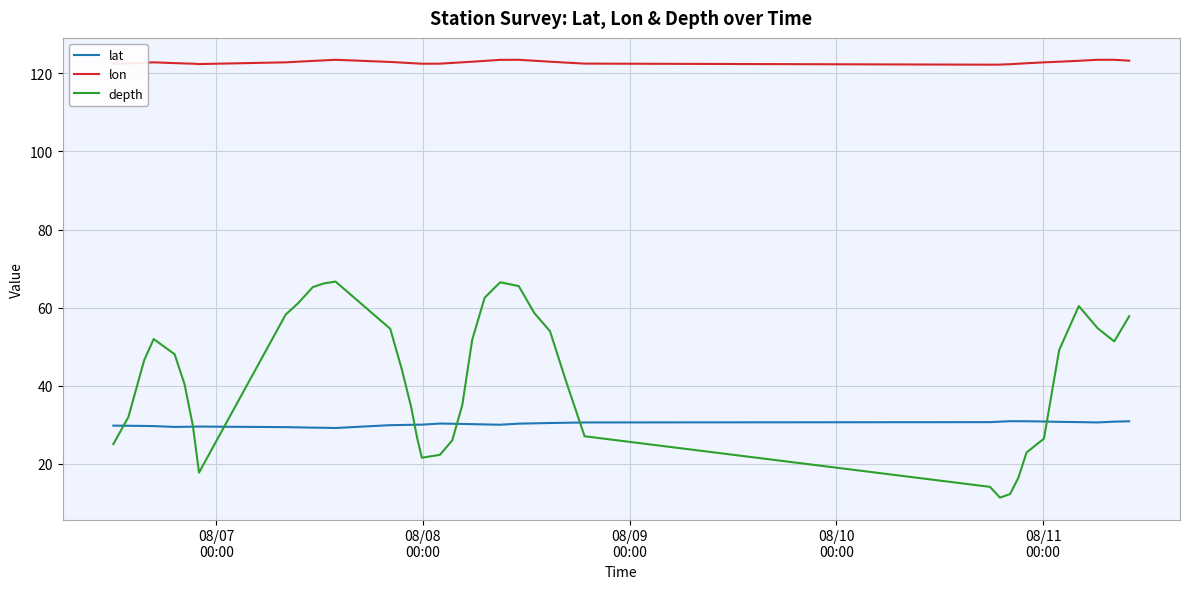

List the series in order of their peak value, lowest first.

lat, depth, lon